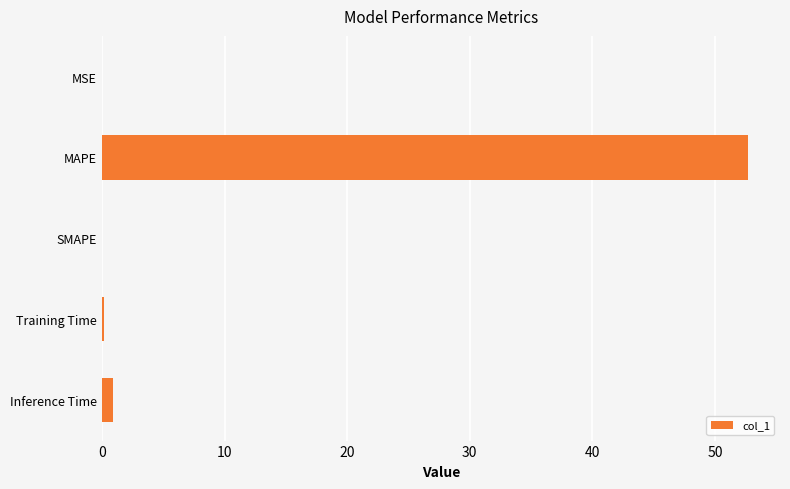

Which label corresponds to the largest value in the chart?

MAPE